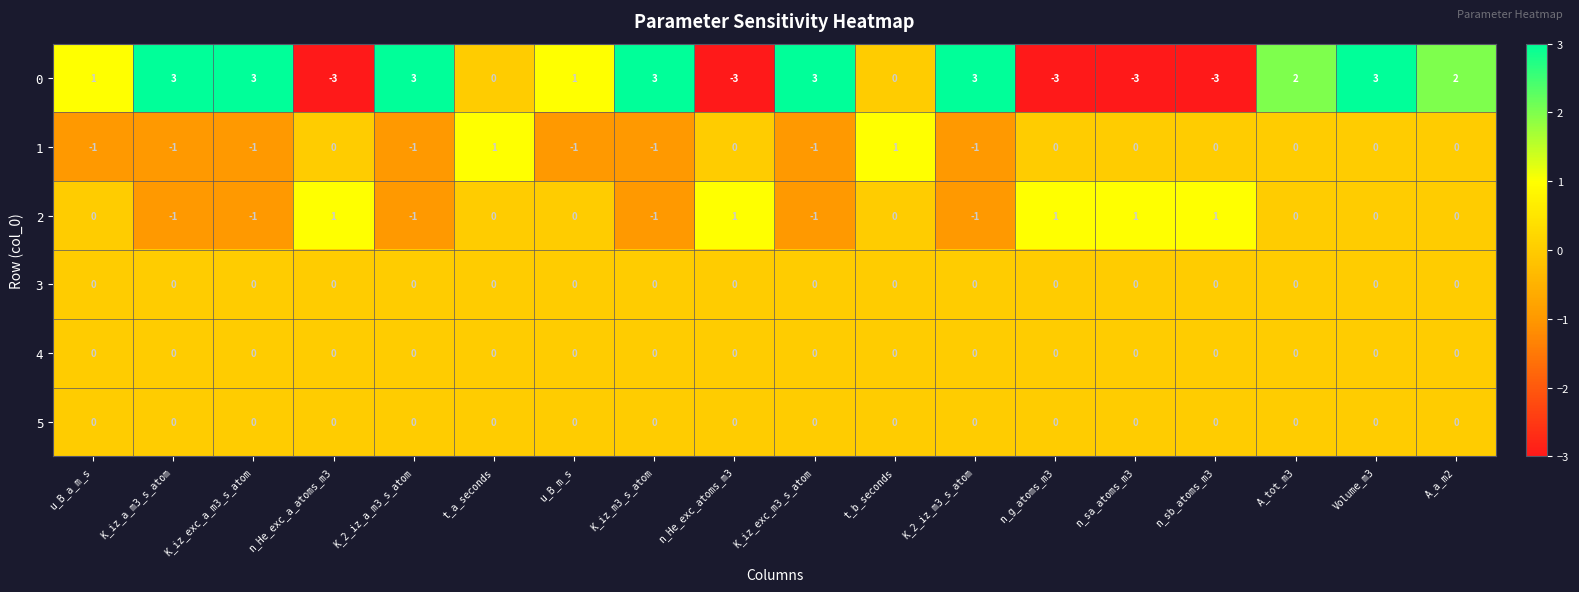

Is it true that 2 equals 0 at u_B_m_s?

True